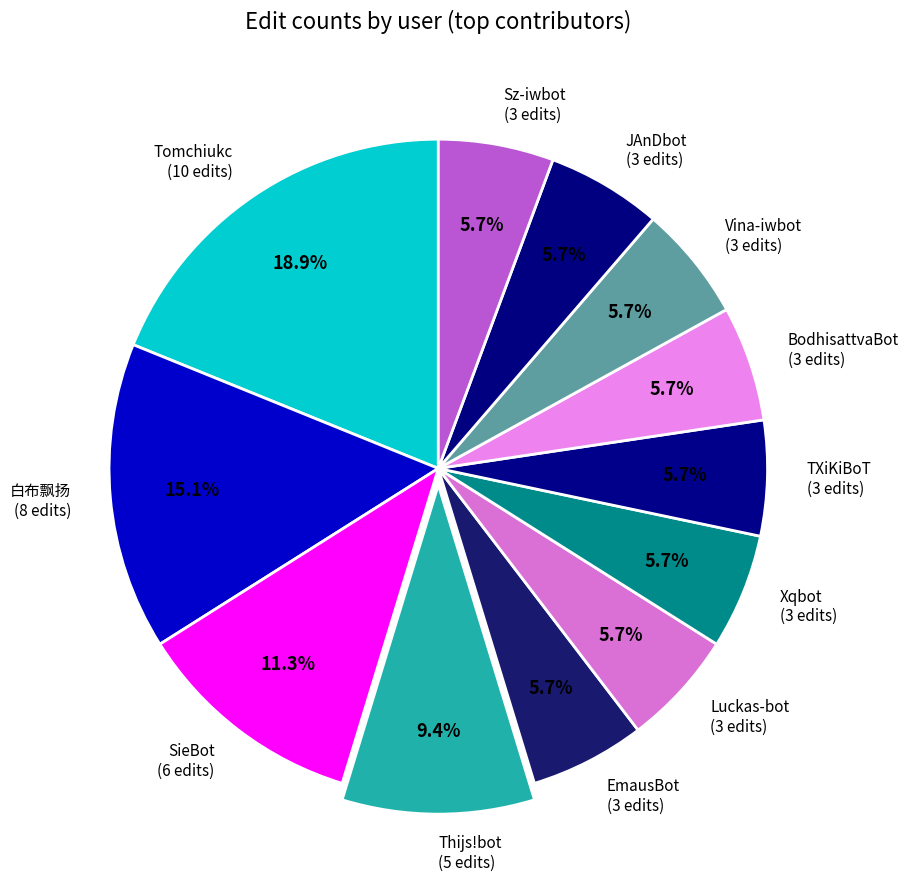

Which has a higher value, JAnDbot or 白布飘扬?

白布飘扬